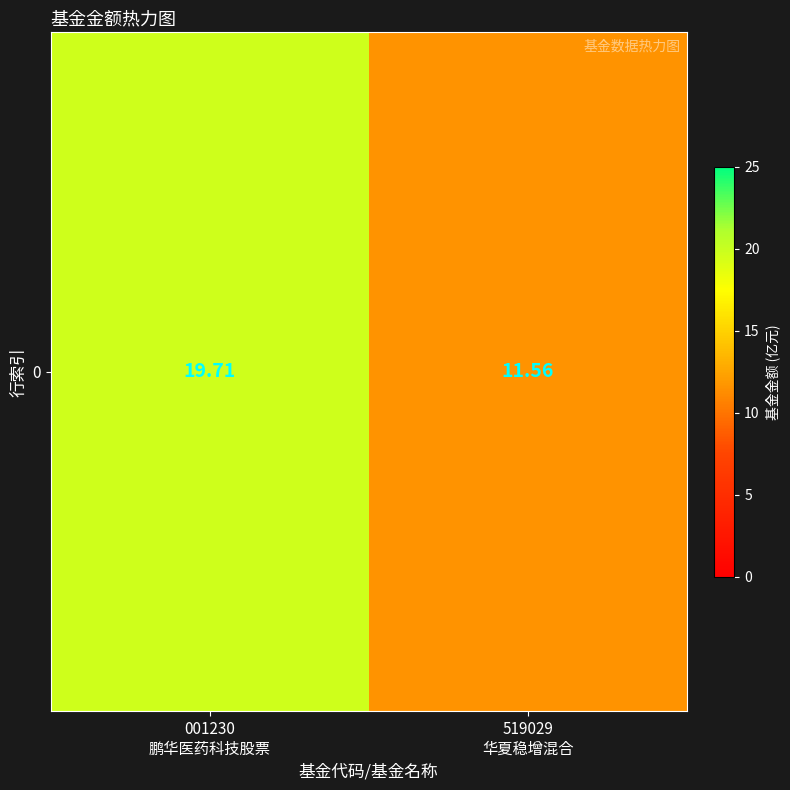

What is the average value?

15.6